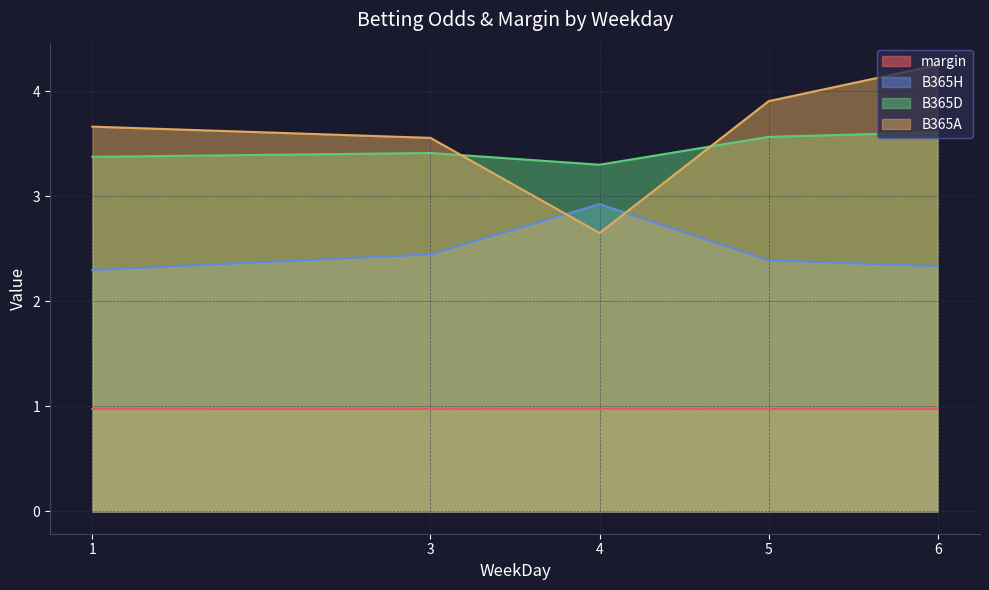

Between 6 and 1, which is larger?

6